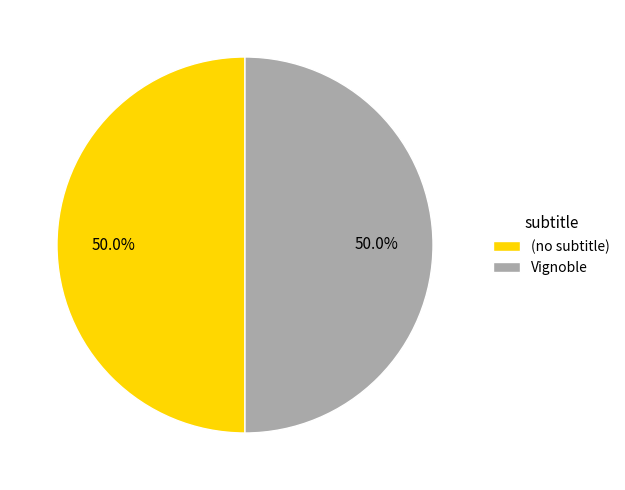

How much of the chart is everything except (no subtitle)?

50.0%